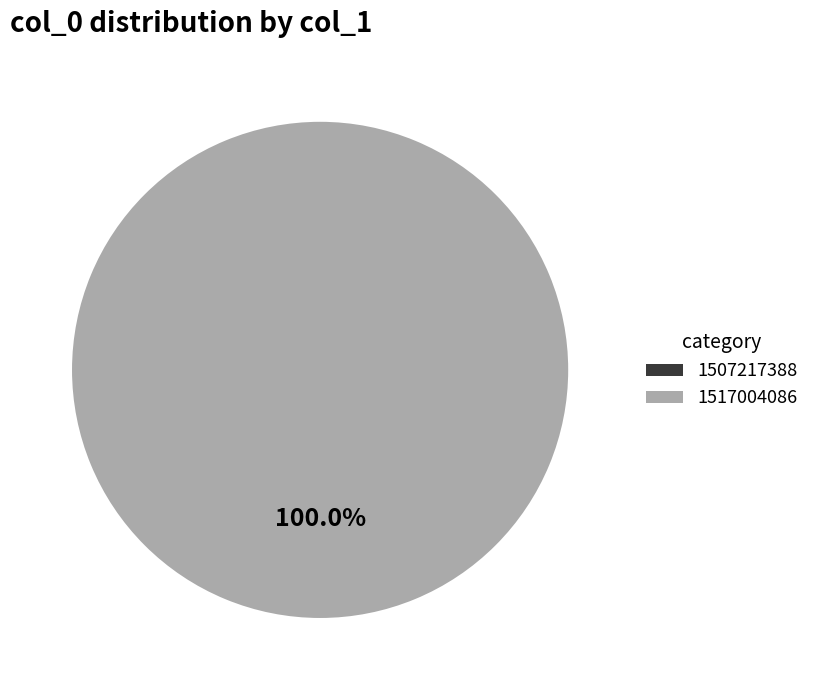

To the nearest percent, what is the difference between the largest and smallest slice percentages?

100%